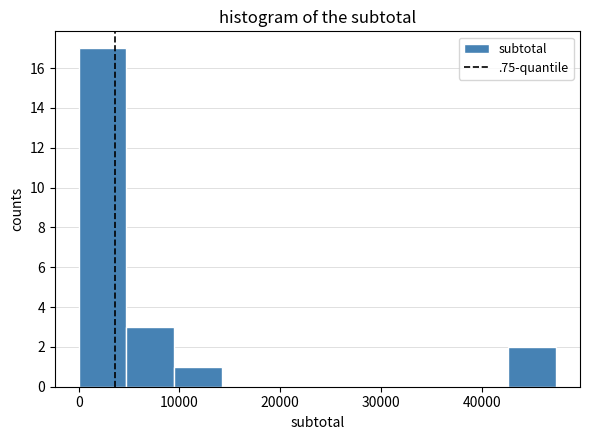

Reading left to right, list every bar in this chart as the range it spans on the x-axis followed by its height. Neither the bar edges nor the heights are printed on the chart, so give them approximately, as read against the axes.

0 to 5000: 17
5000 to 9000: 3
9000 to 14000: 1
14000 to 19000: 0
19000 to 24000: 0
24000 to 28000: 0
28000 to 33000: 0
33000 to 38000: 0
38000 to 43000: 0
43000 to 47000: 2